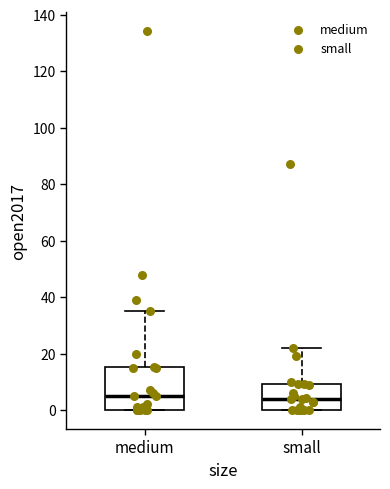

Comparing the boxes themselves (not the whiskers), which one is the tallest?

medium